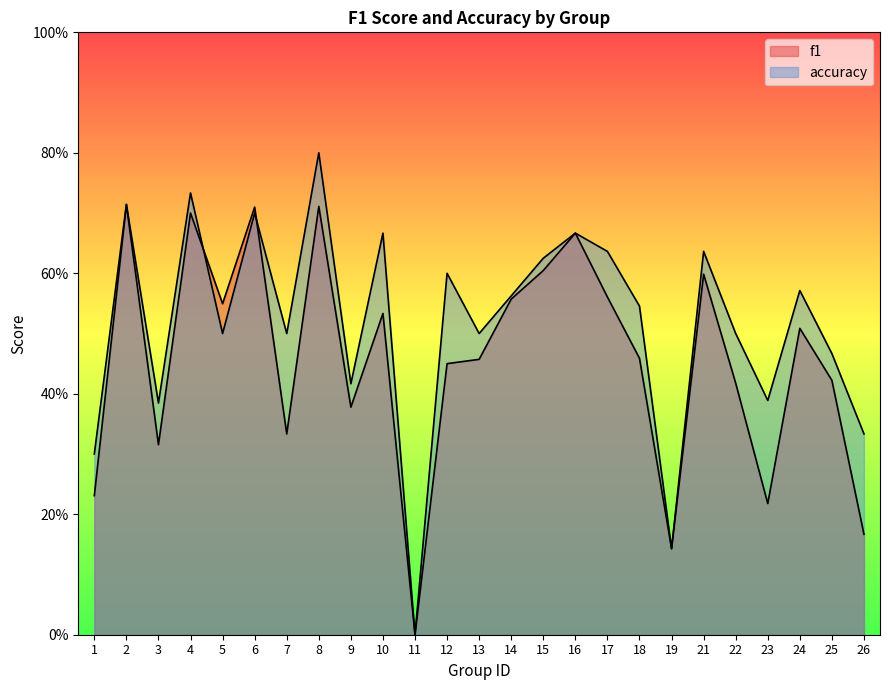

What is the difference between the maximum and minimum values in the accuracy series?

0.8